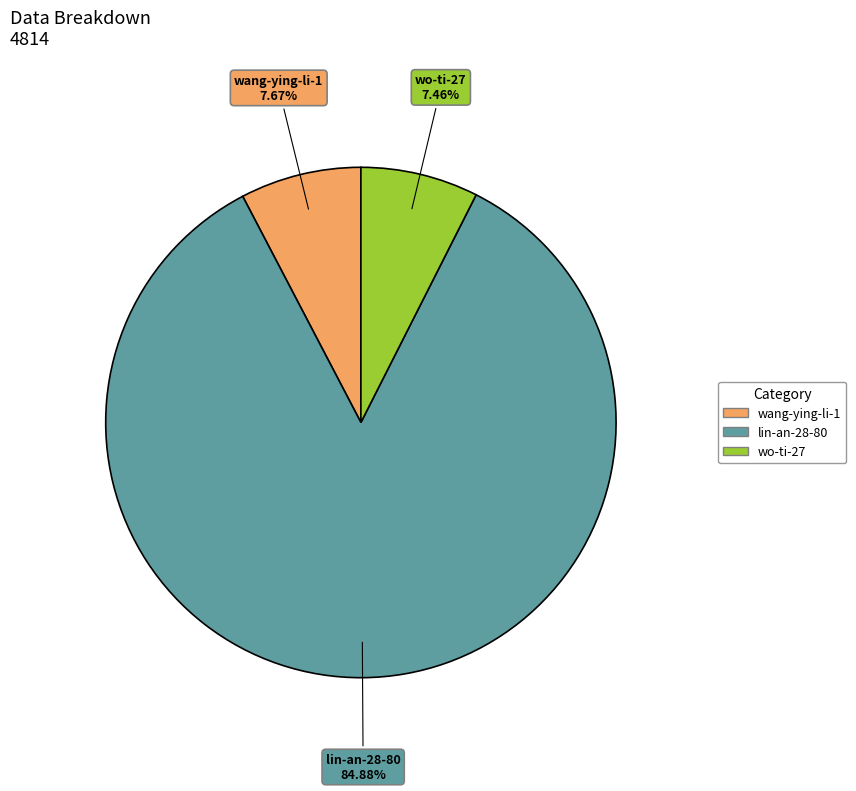

Approximately how many times larger is the value at wang-ying-li-1 compared to wo-ti-27?

1.0